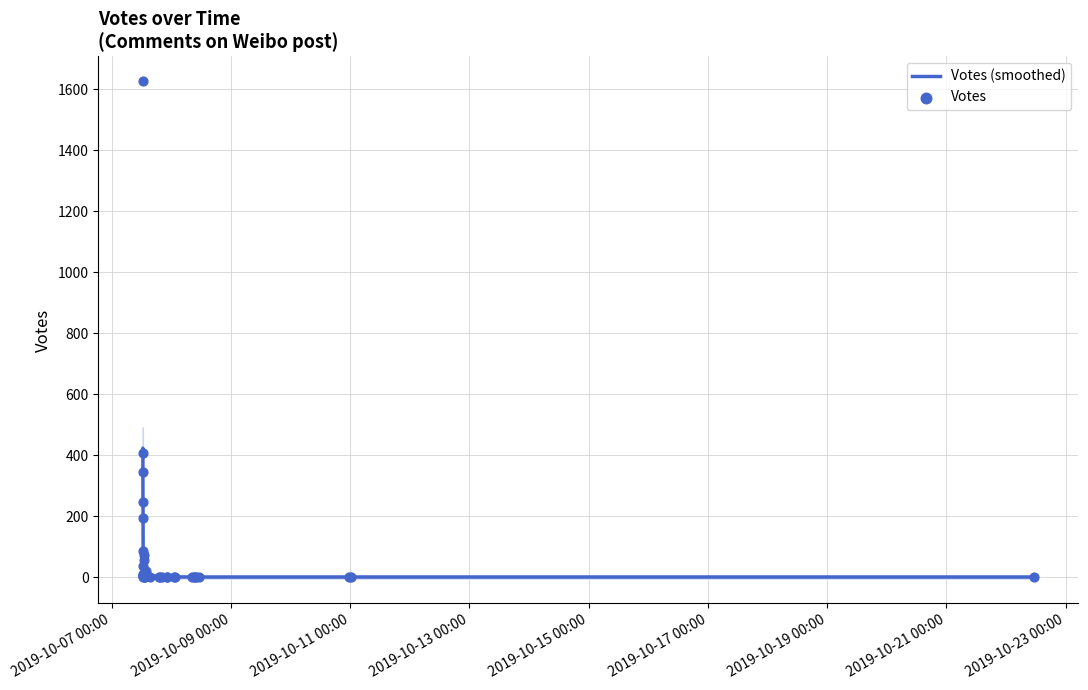

Which series reaches the minimum Y coordinate?

Votes (smoothed)